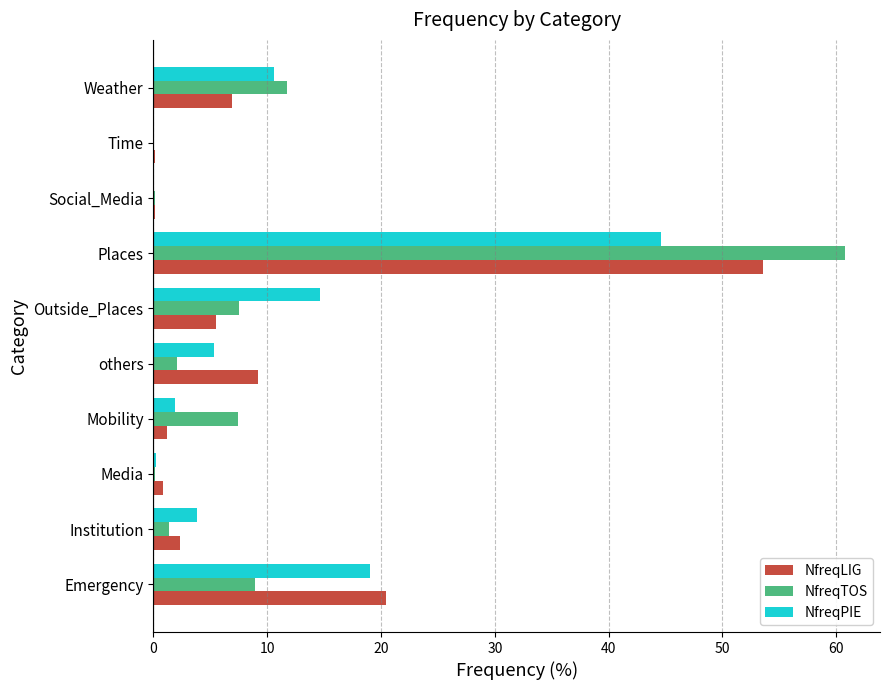

Is the value of NfreqLIG at Outside_Places greater than the value of NfreqPIE at Outside_Places?

No